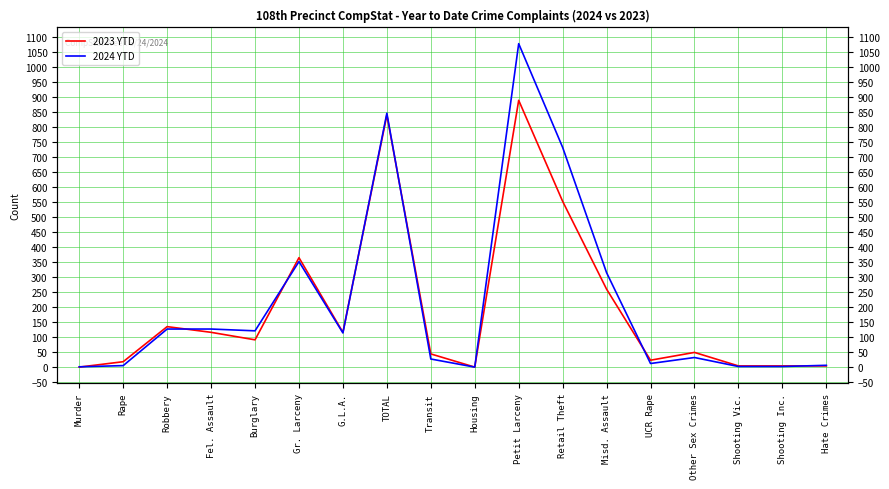

At how many categories does at least one series exceed 112?

9